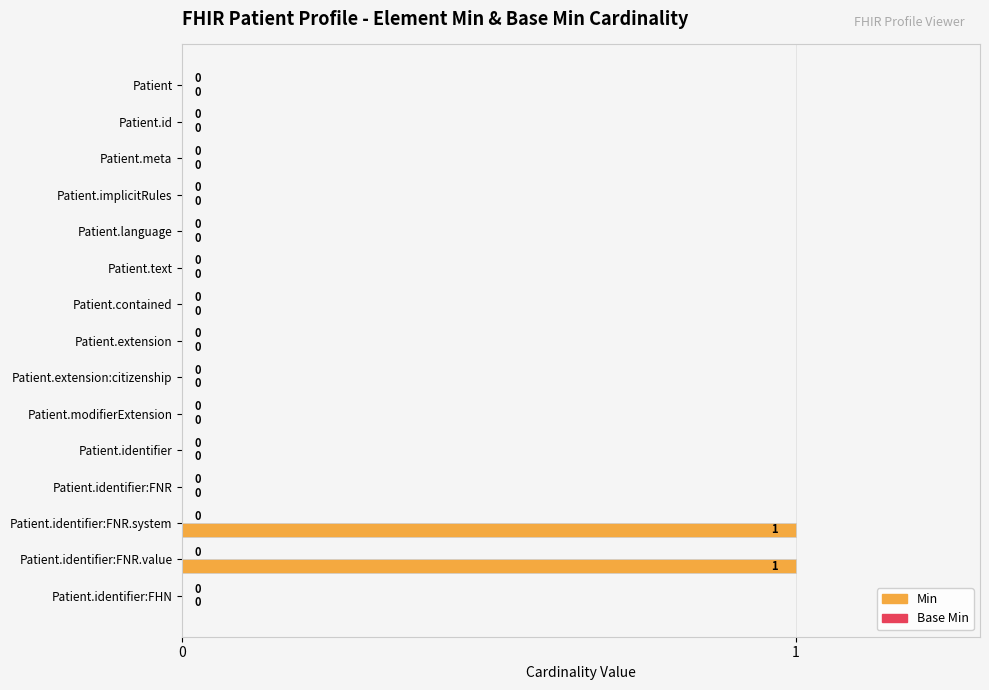

Between Patient.identifier:FNR.value and Patient.id, which is larger?

Patient.identifier:FNR.value